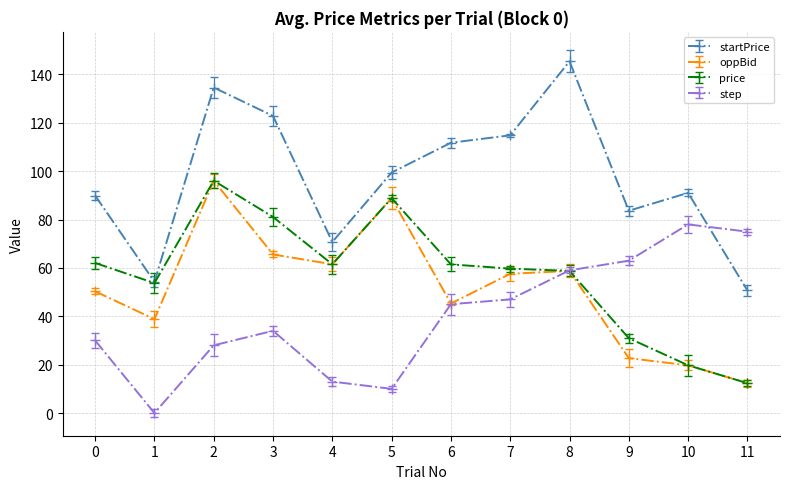

The startPrice series shows 70.7 at 4. True or false?

True